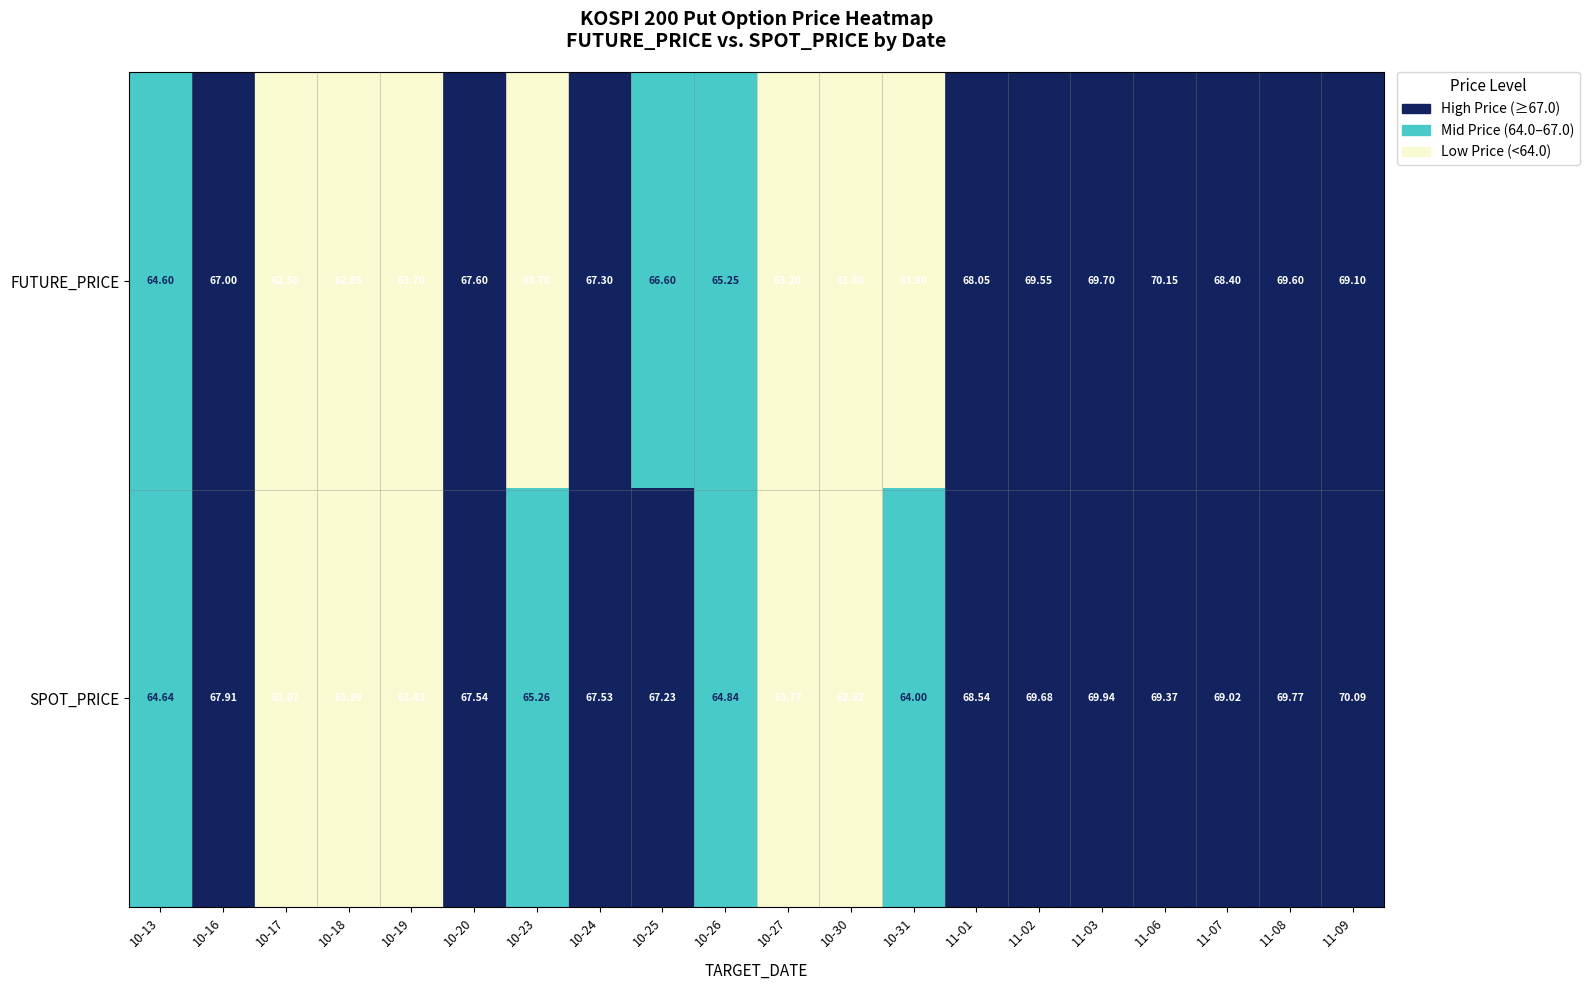

Is the value of SPOT_PRICE at 11-08 greater than the value of FUTURE_PRICE at 10-30?

Yes